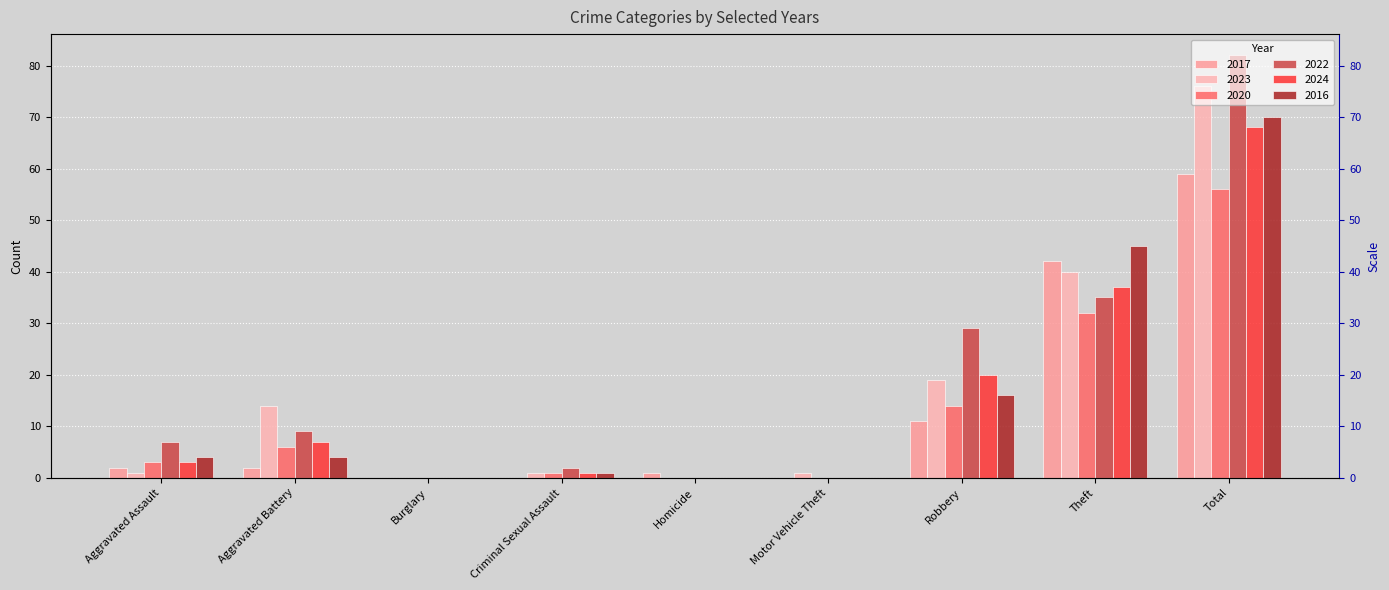

The value of 2023 at Motor Vehicle Theft is 0. True or false?

False